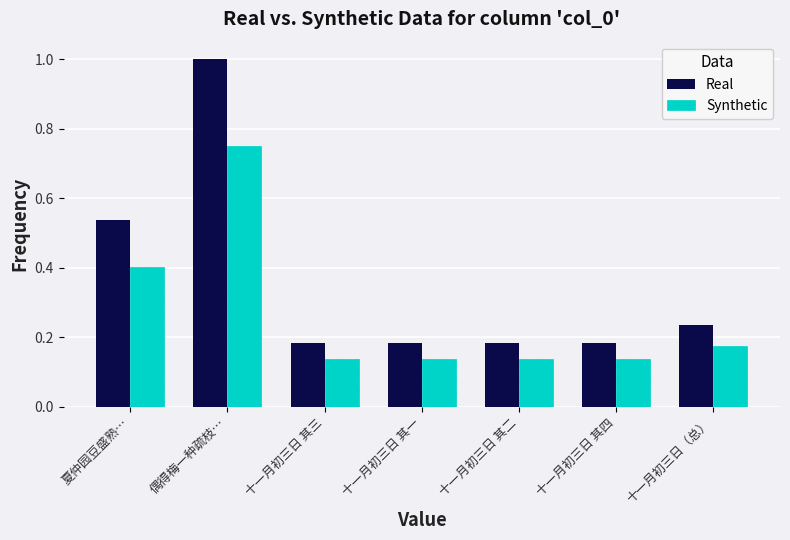

What is the sum of the Synthetic values at 十一月初三日 其二 and 十一月初三日 其四?

0.3